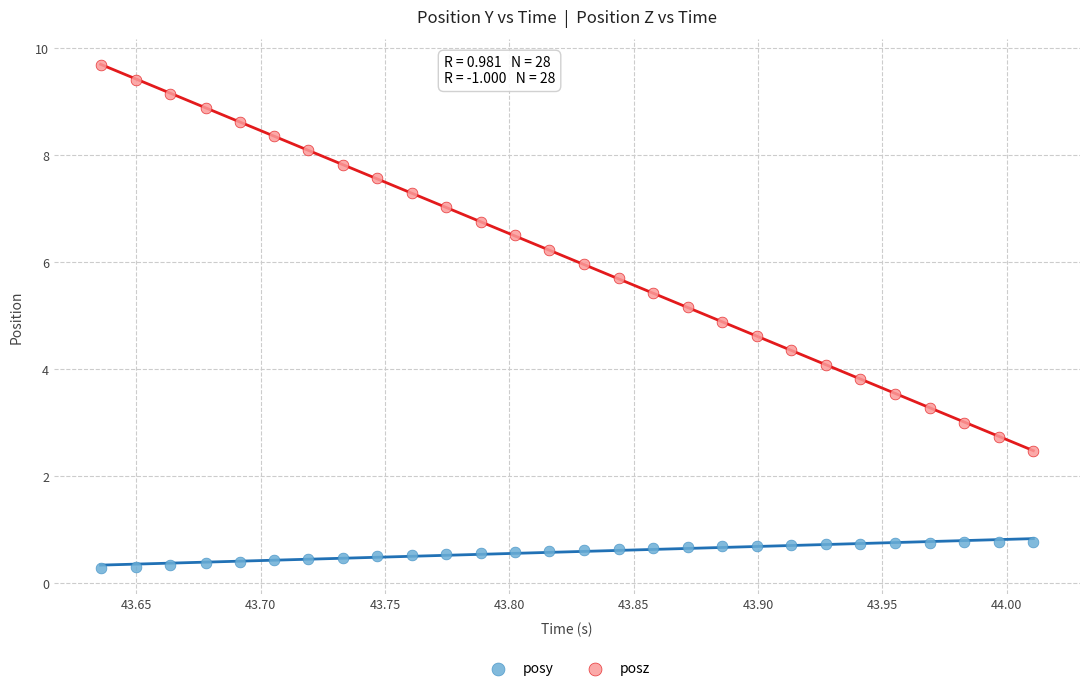

Which series reaches the maximum Y coordinate?

posz